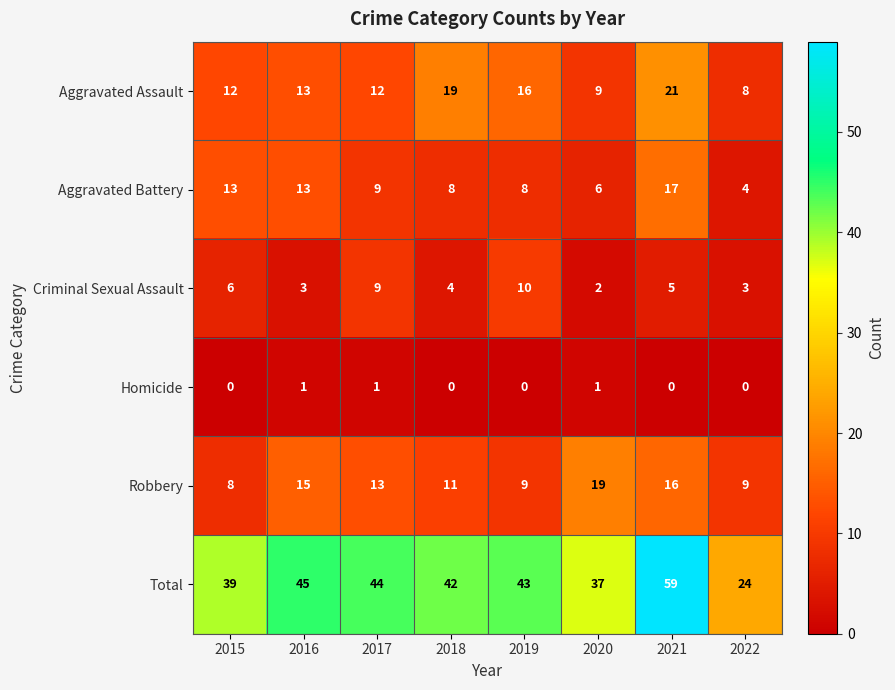

Which series has the widest spread of values?

Total